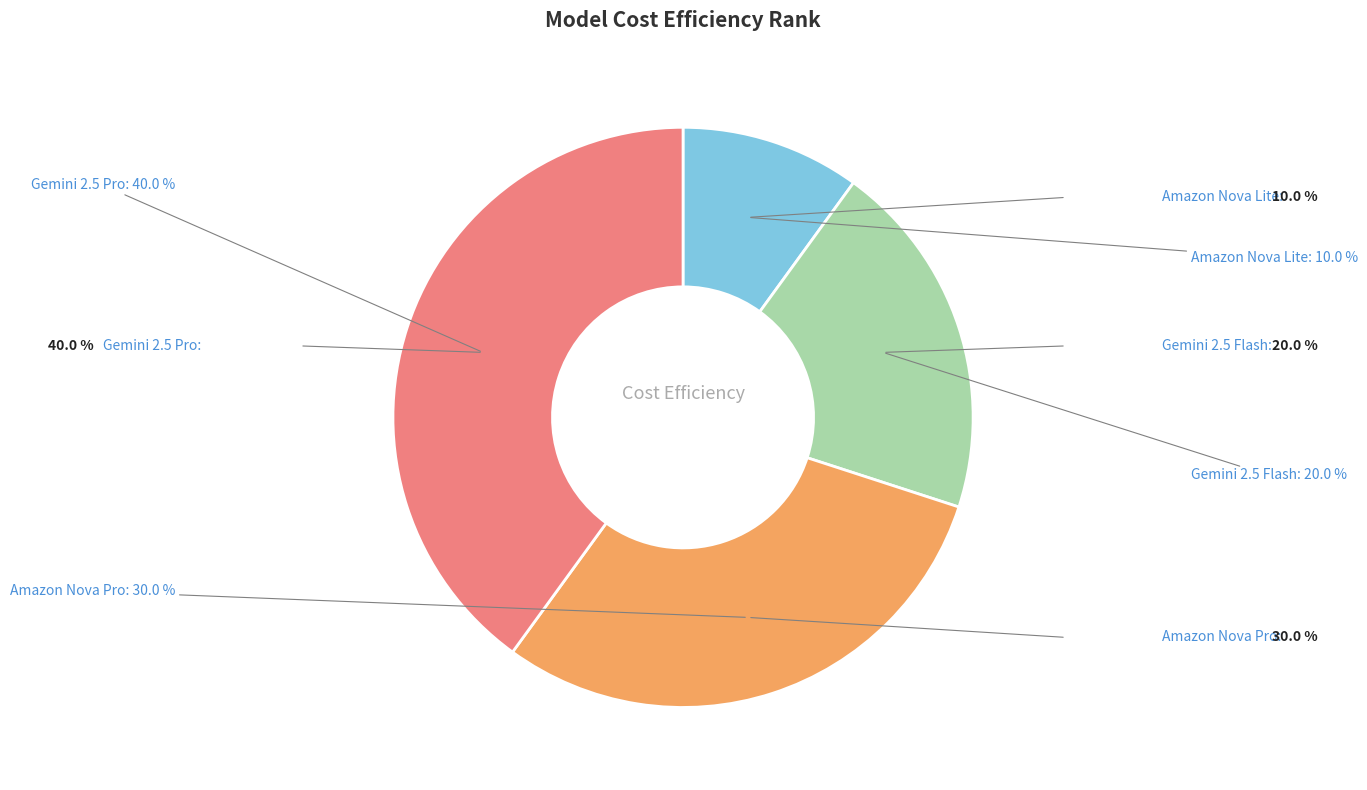

Is there a majority slice in this chart?

No